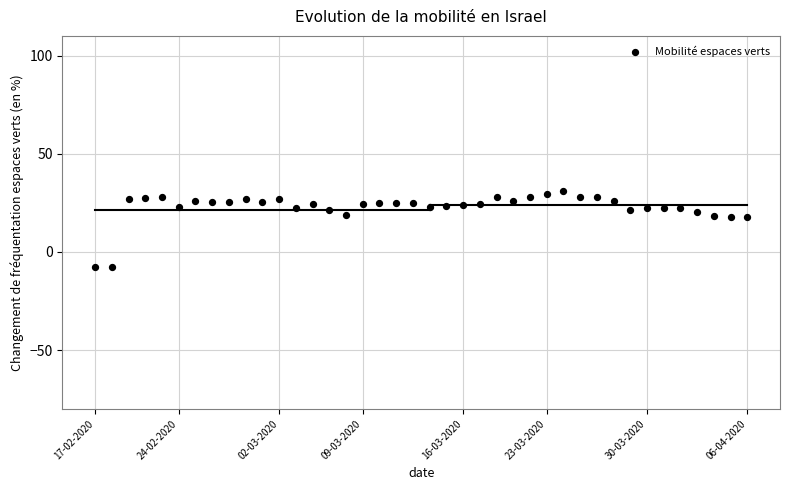

What is the range of Y values (max minus min)?

38.5